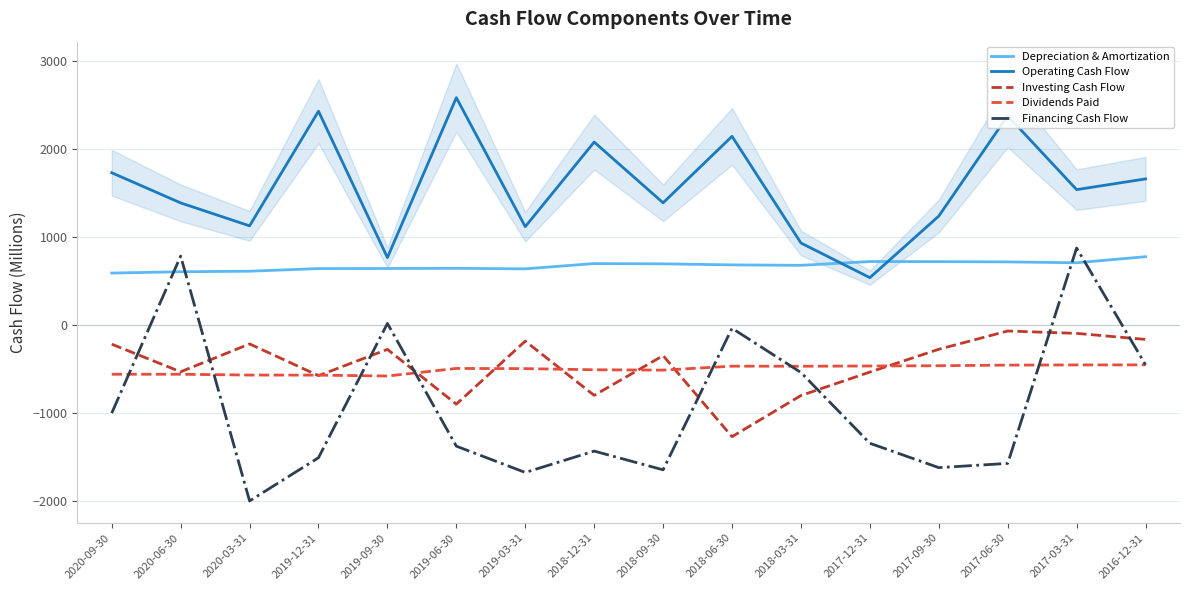

Is it true that Dividends Paid equals -492 at 2019-06-30?

True